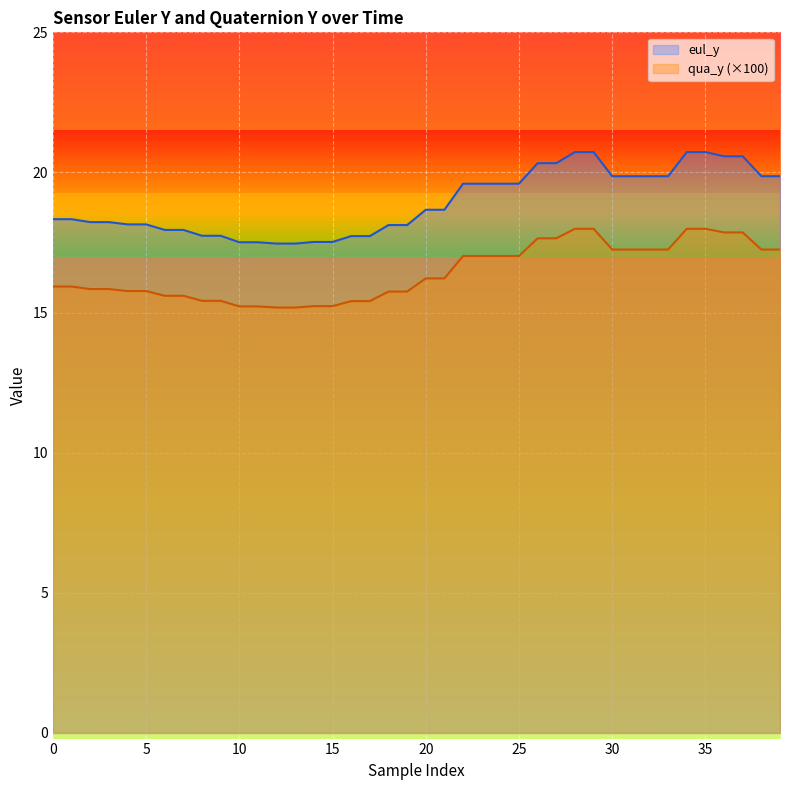

The eul_y series shows 5.2 at 25. True or false?

False